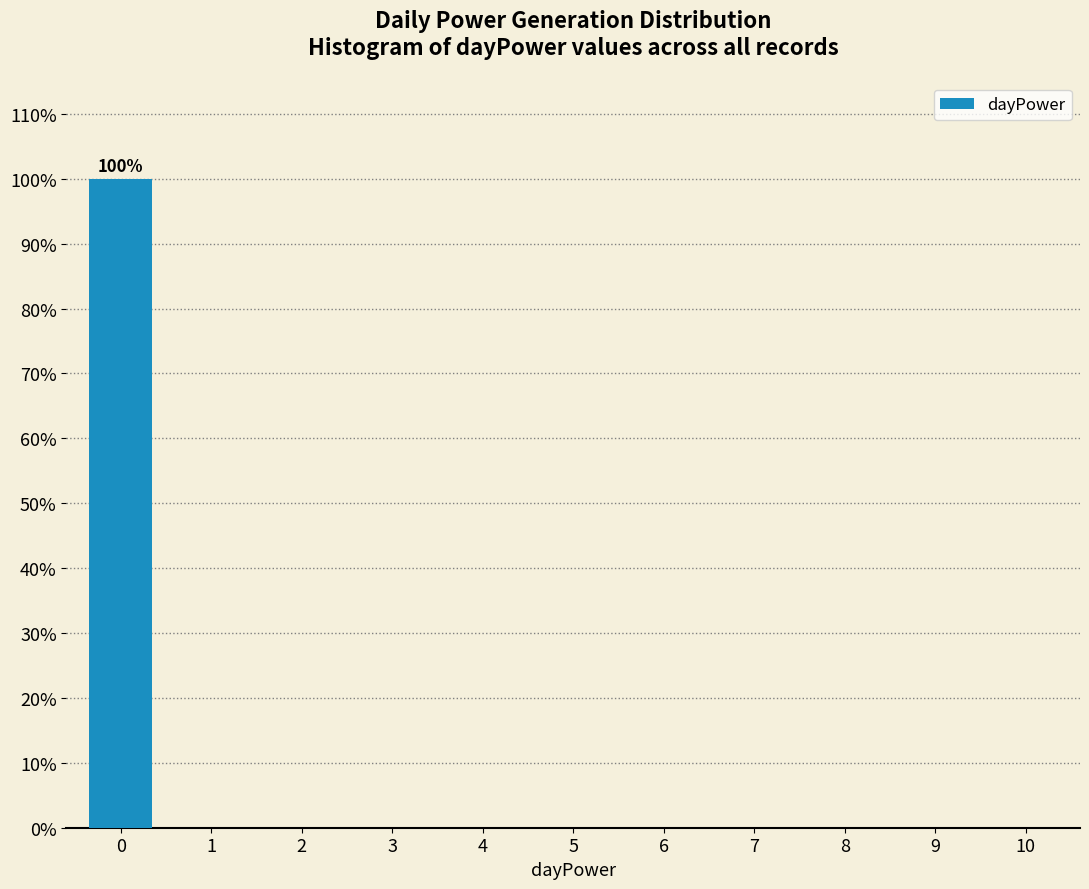

What is the maximum value shown in the chart?

100